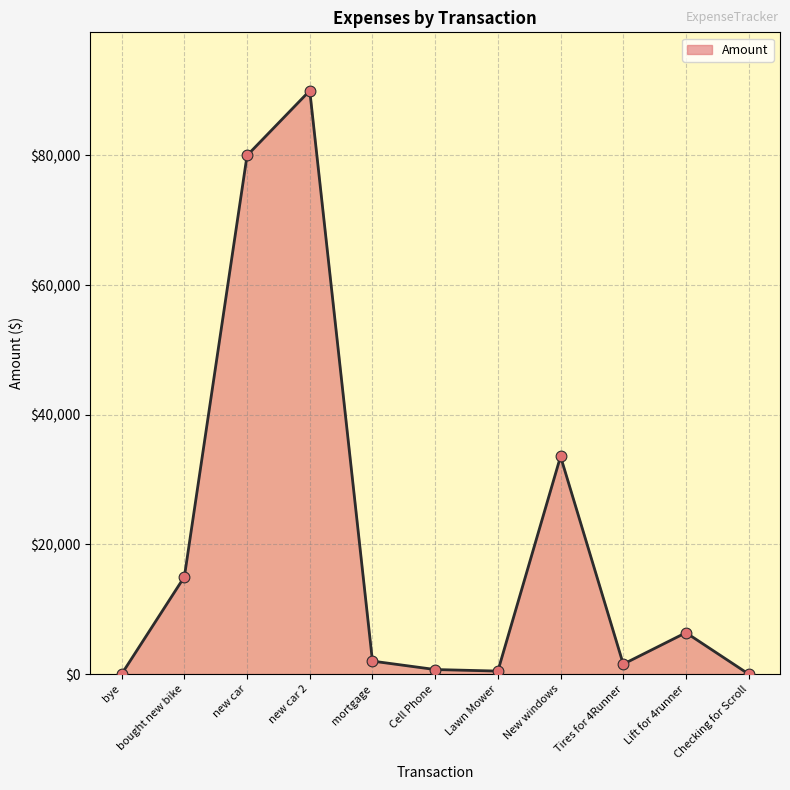

Between New windows and Cell Phone, which is larger?

New windows